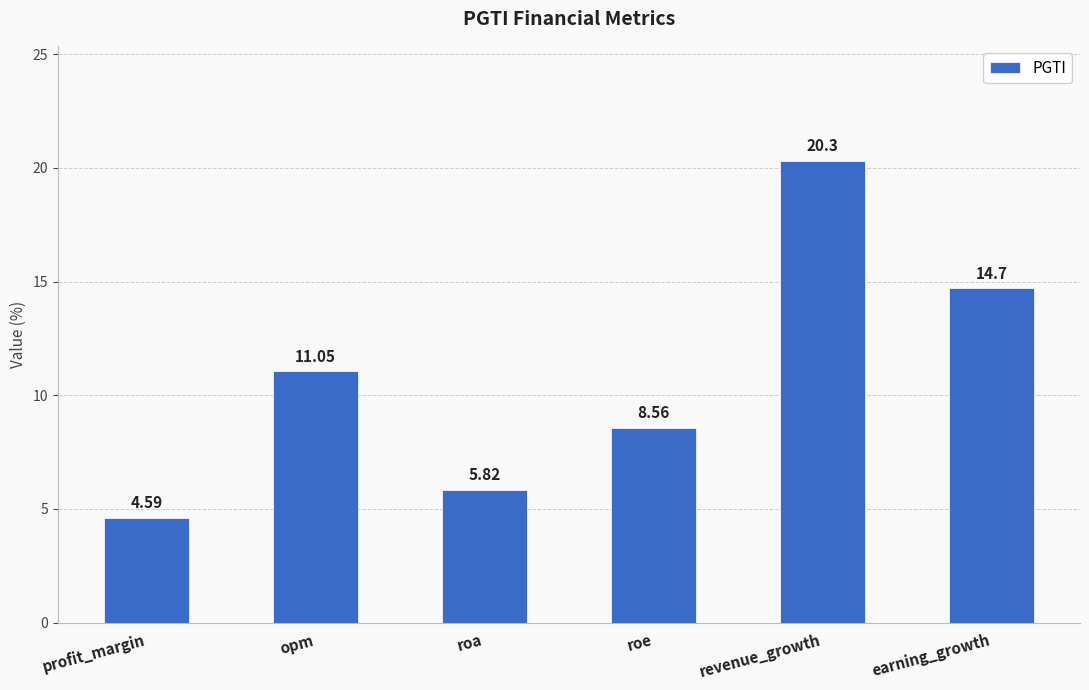

True or false: the data shows 5.8 at roa.

True